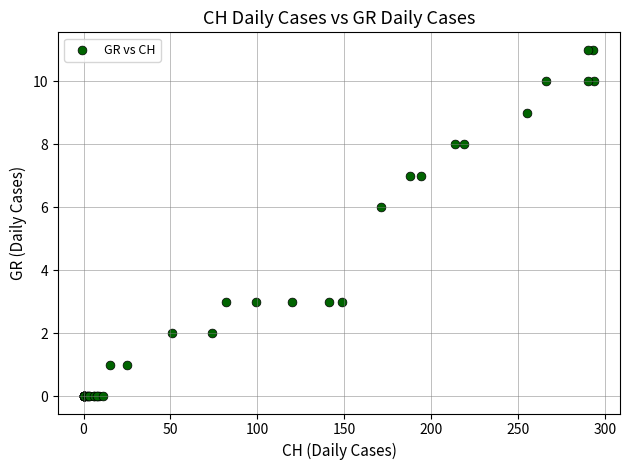

What Y value in the scatter plot is closest to 5?

6